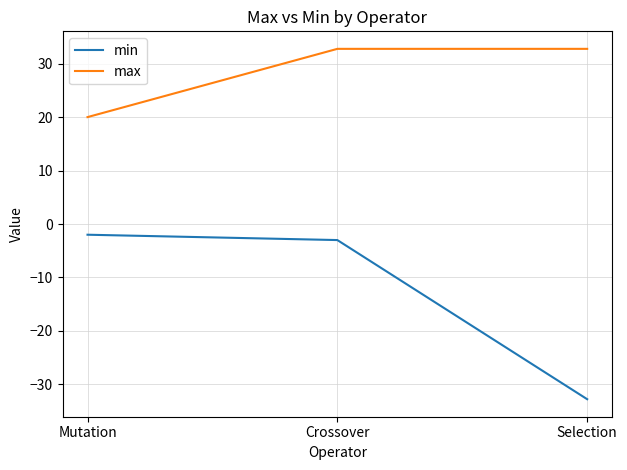

What position from the left is Selection?

3